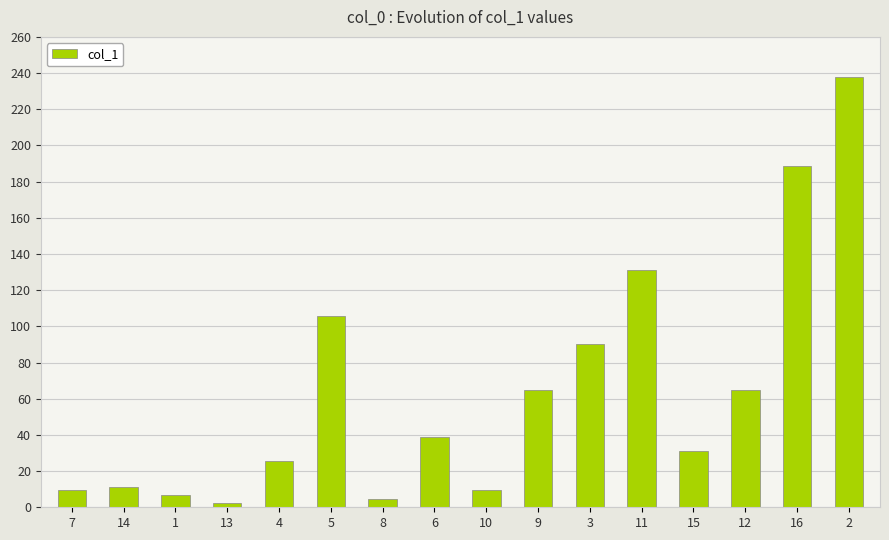

What is the value of the 6th bar from the left?

105.9